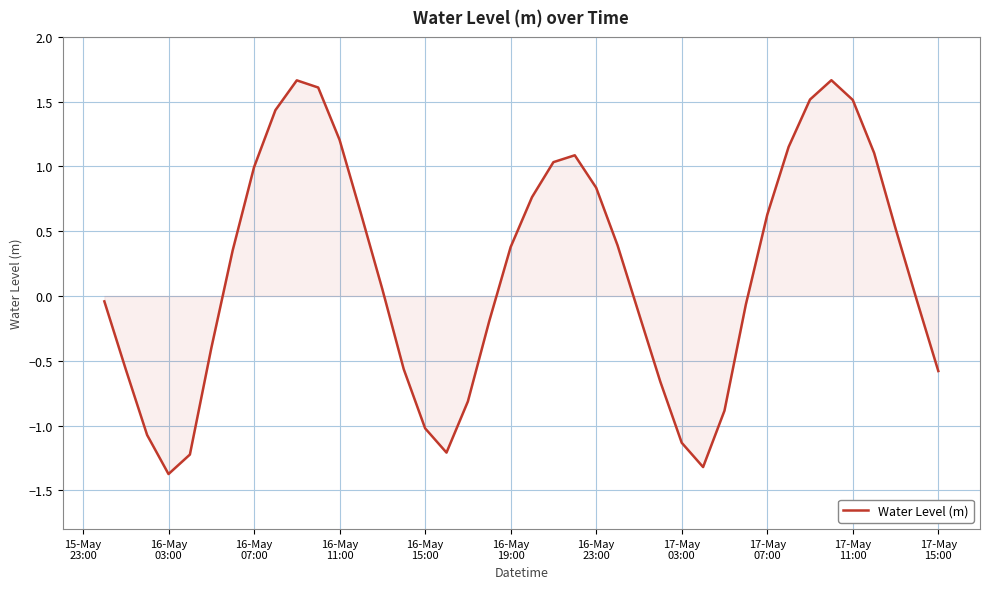

What is the maximum value shown in the chart?

1.7